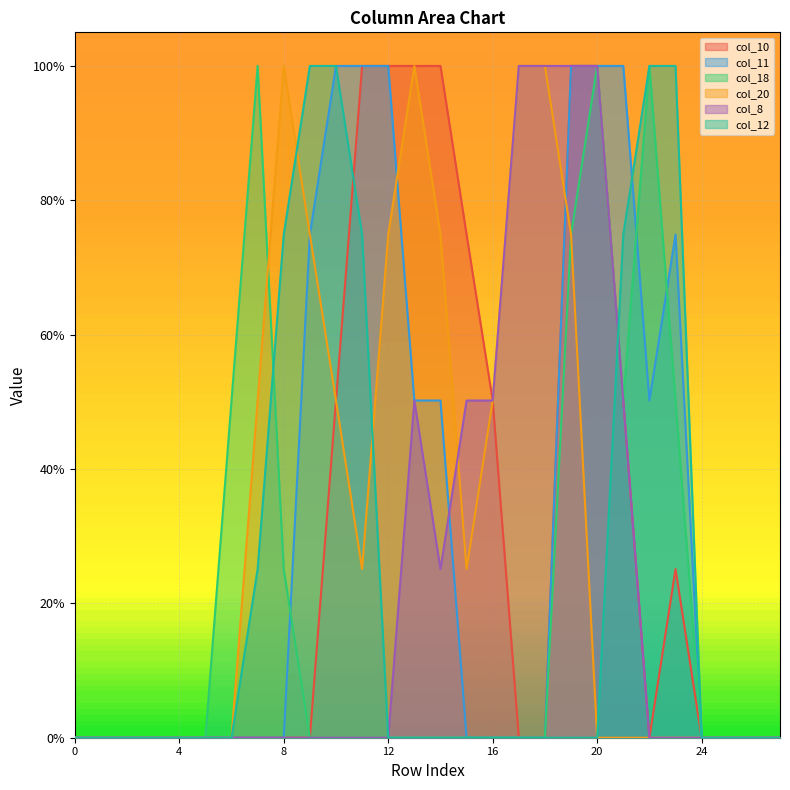

How many categories are shown in the chart?

28